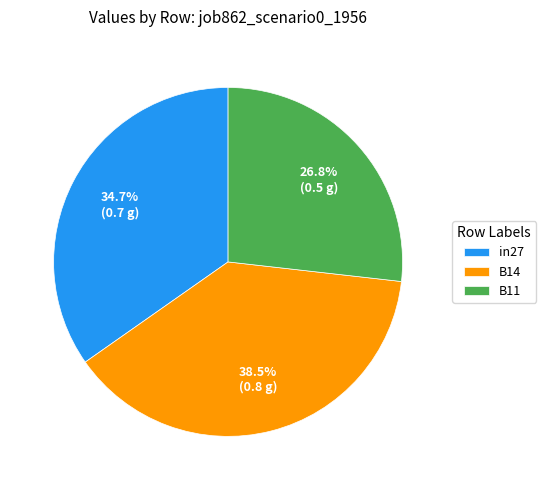

To the nearest percent, what is the difference between the largest and smallest slice percentages?

12%